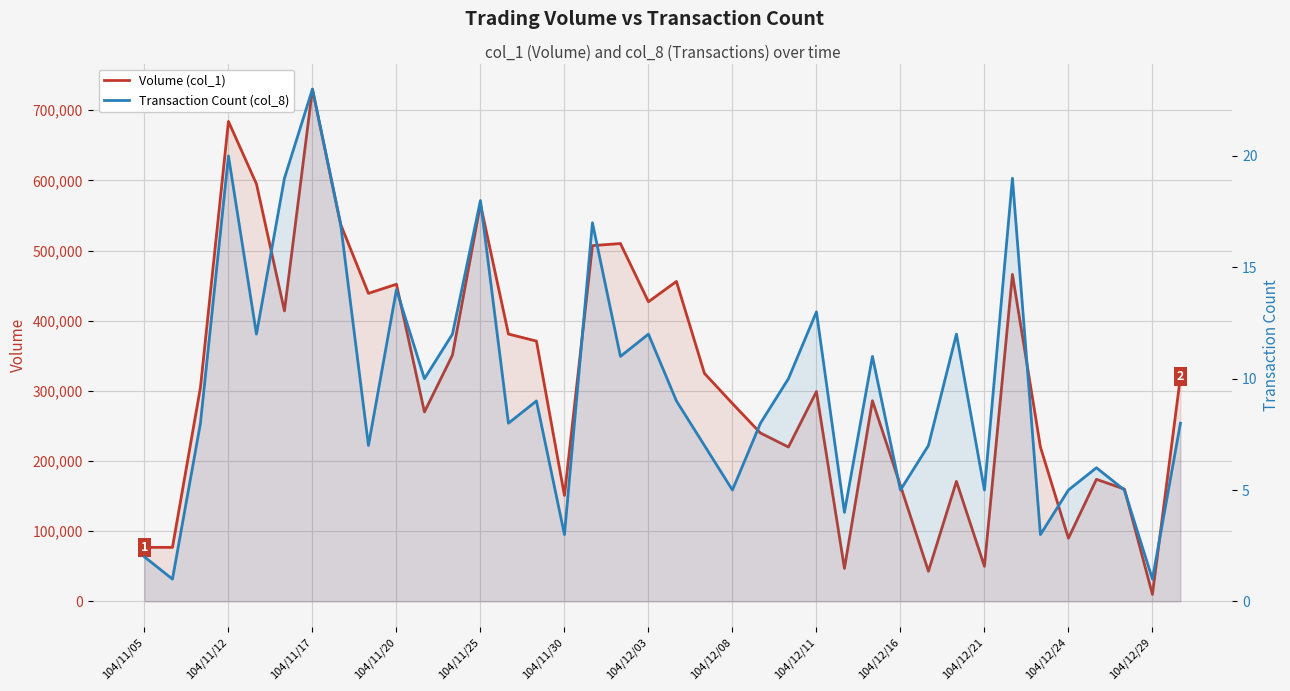

What is the difference between the maximum and minimum values in the Transaction Count (col_8) series?

22